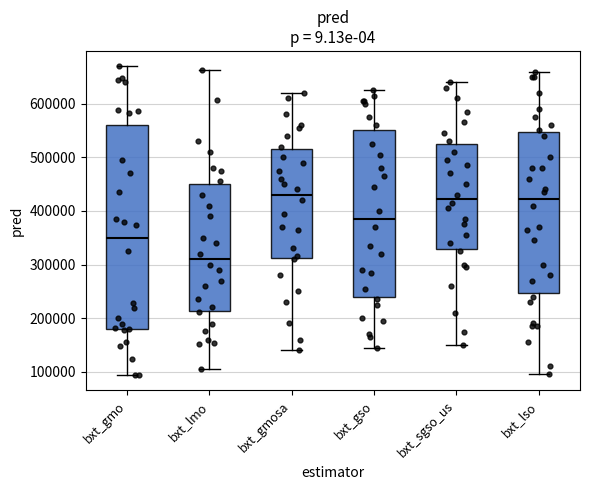

Reading left to right, transcribe this box plot: for each box, give where its median line is, the range the box spans, and where its two whiskers end, as read against the y-axis. The values are not printed on the chart, so give them approximately, as read against the axis.

bxt_gmo: median 350000, box 180000 to 560000, whiskers 90000 to 670000
bxt_lmo: median 310000, box 210000 to 450000, whiskers 100000 to 660000
bxt_gmosa: median 430000, box 310000 to 520000, whiskers 140000 to 620000
bxt_gso: median 390000, box 240000 to 550000, whiskers 150000 to 630000
bxt_sgso_us: median 420000, box 330000 to 530000, whiskers 150000 to 640000
bxt_lso: median 420000, box 250000 to 550000, whiskers 100000 to 660000